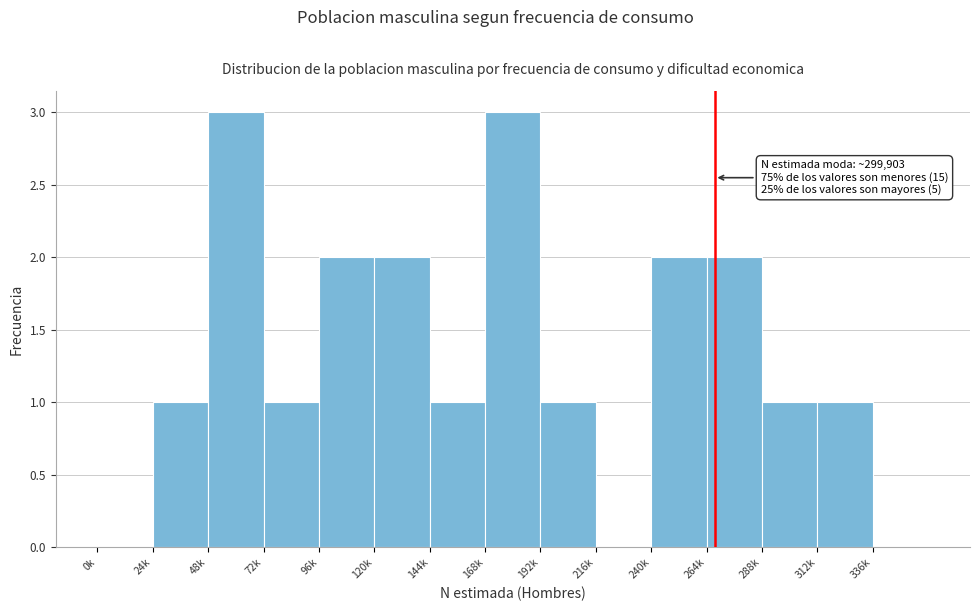

Reading left to right, list all the values displayed in this chart.

0k=0	24k=1	48k=3	72k=1	96k=2	120k=2	144k=1	168k=3	192k=1	216k=0	240k=2	264k=2	288k=1	312k=1	336k=0